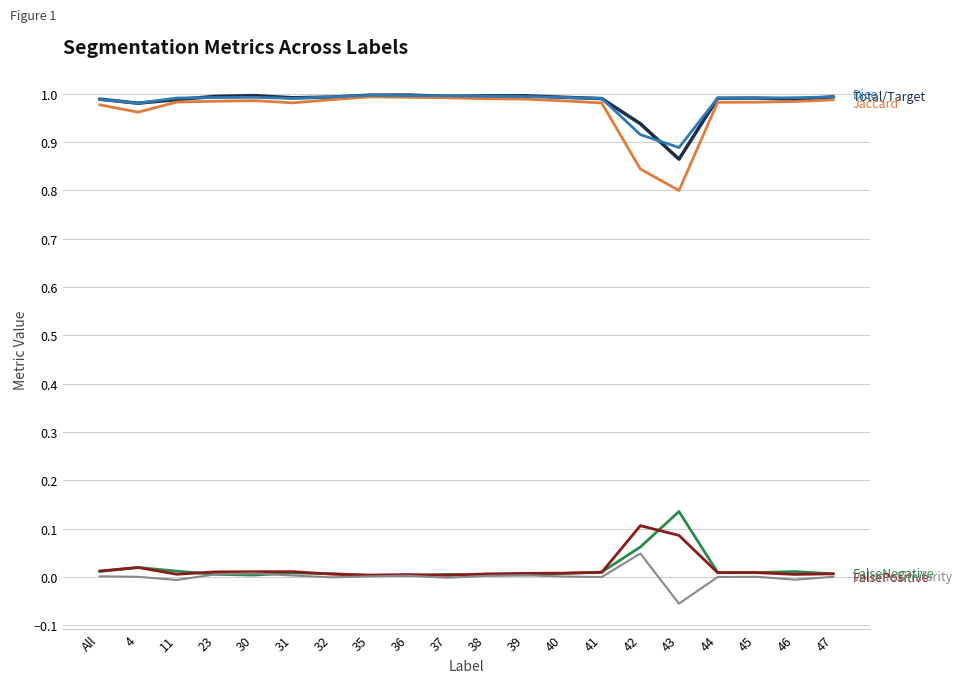

At which category does the chart reach its minimum across all series?

43